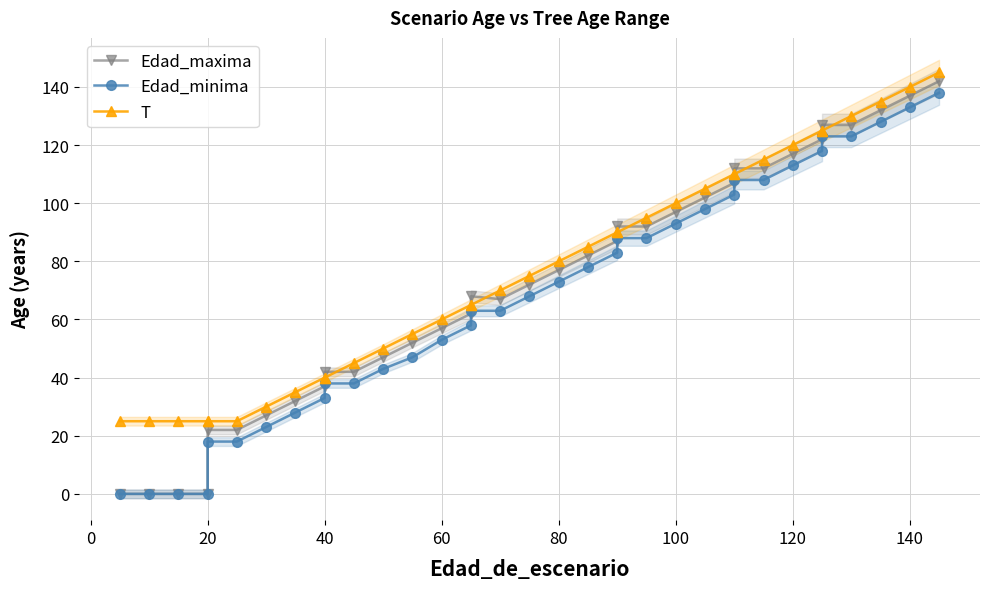

How many distinct data groups are displayed?

3